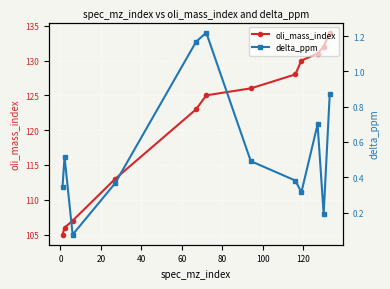

What is the minimum value for oli_mass_index?

105